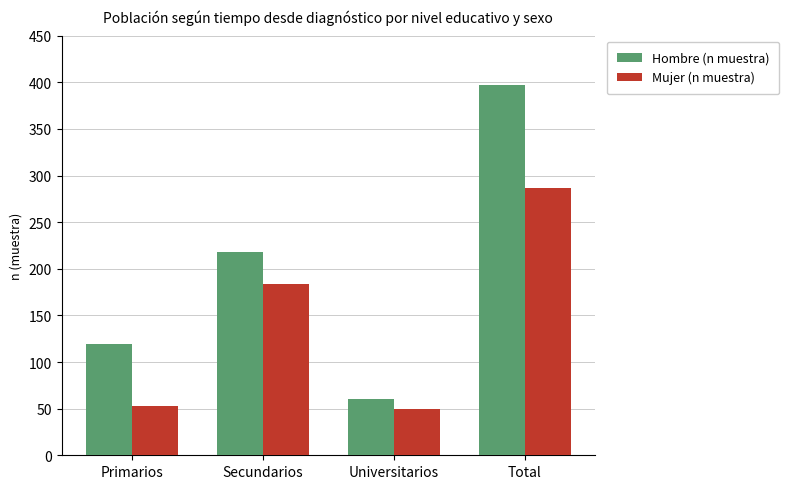

Rank the series by their average value, from lowest to highest.

Mujer (n muestra), Hombre (n muestra)